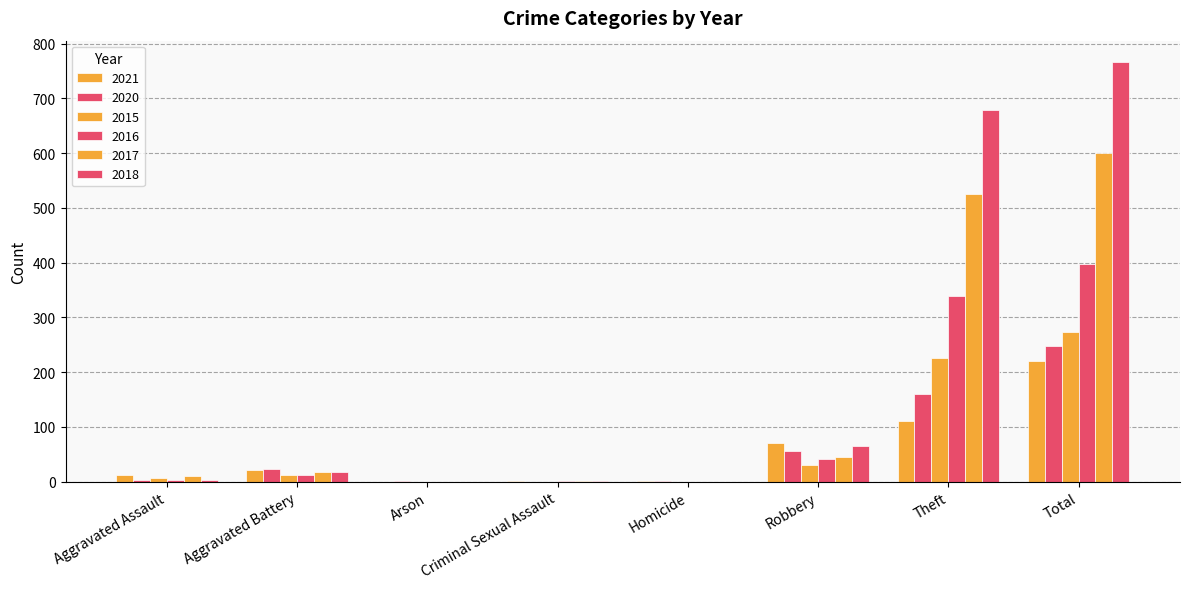

Count the number of data series in this chart.

6